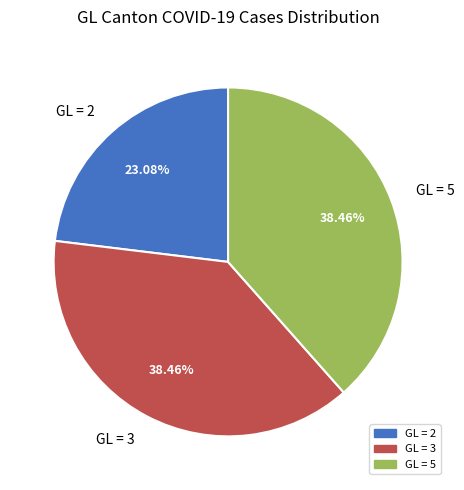

Does any single category account for the majority?

No